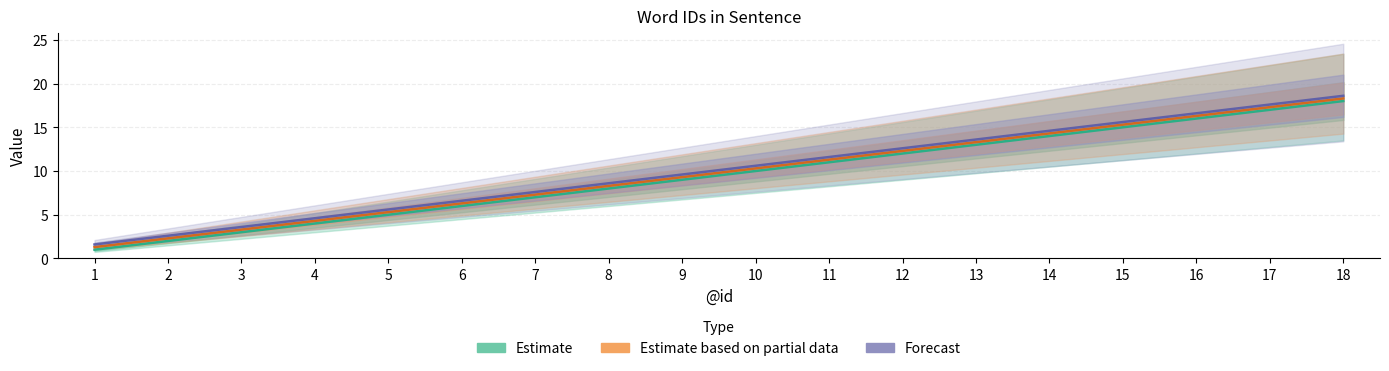

True or false: Estimate has more than 2 interior local peaks.

False